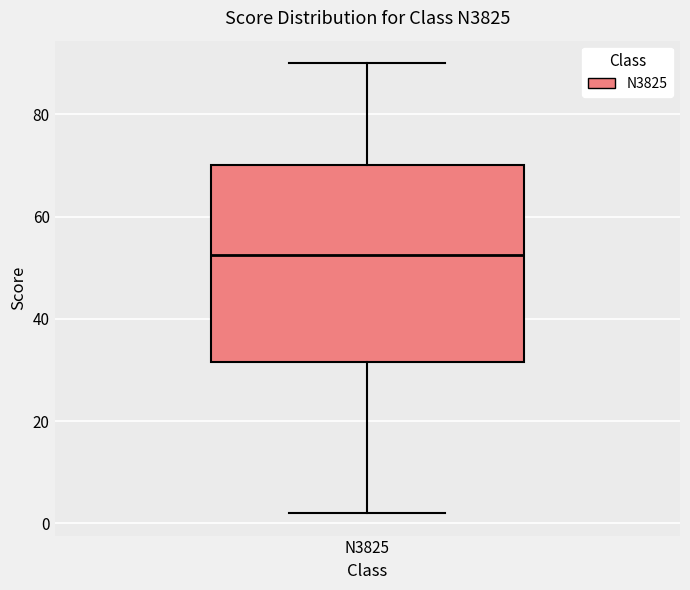

Transcribe this box plot: give where the median line is, the range the box spans, and where the two whiskers end, as read against the y-axis. The values are not printed on the chart, so give them approximately, as read against the axis.

median 52, box 32 to 70, whiskers 2 to 90